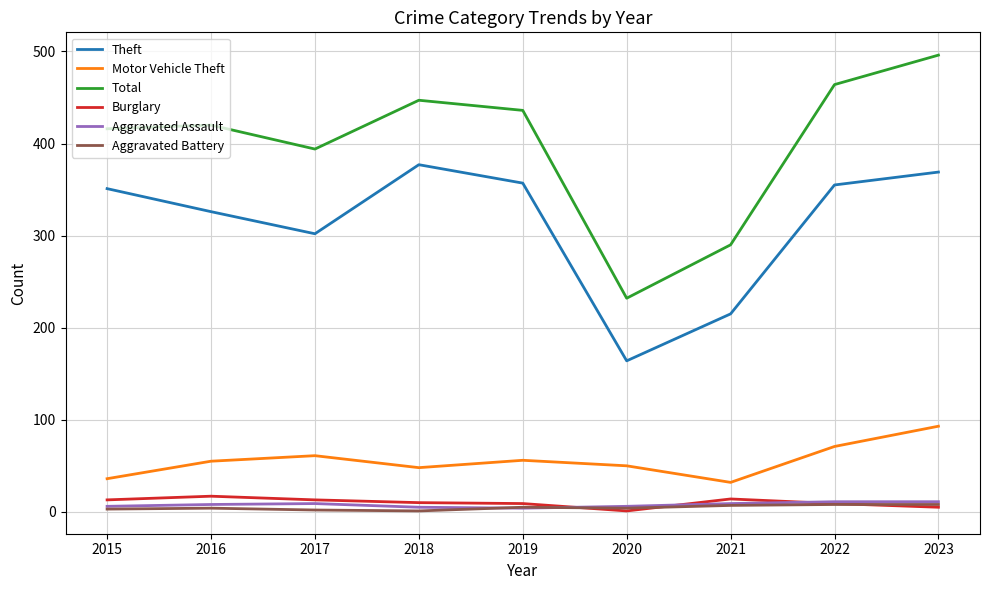

Which series has the largest range (max minus min)?

Total